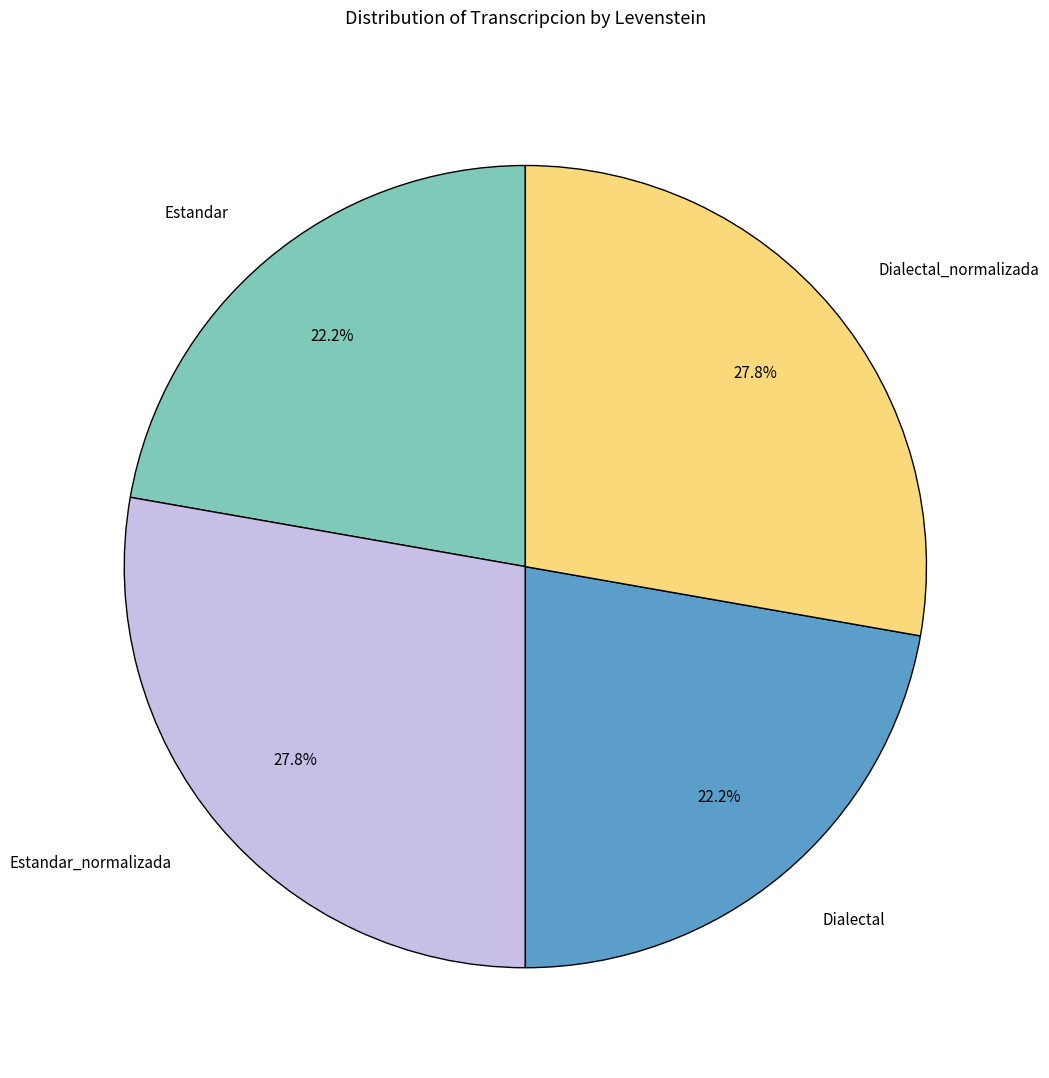

What portion of the pie excludes Estandar_normalizada?

72.2%